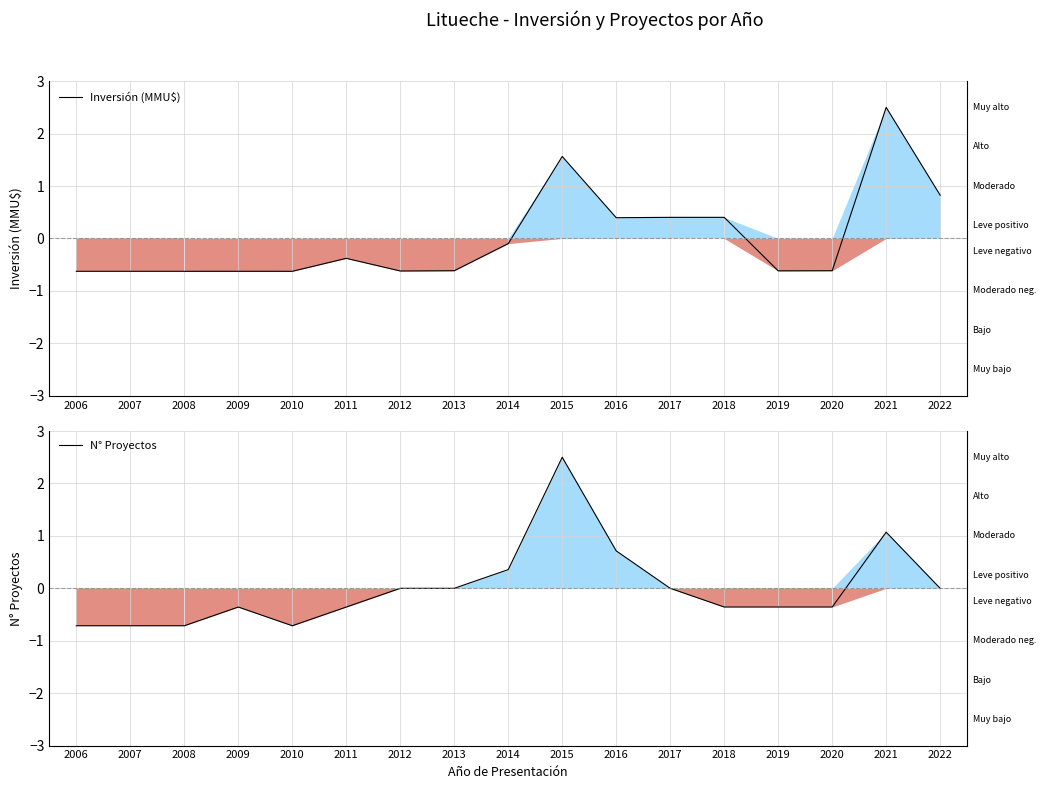

Is it true that Inversión (MMU$) equals 0.3 at 2016?

False